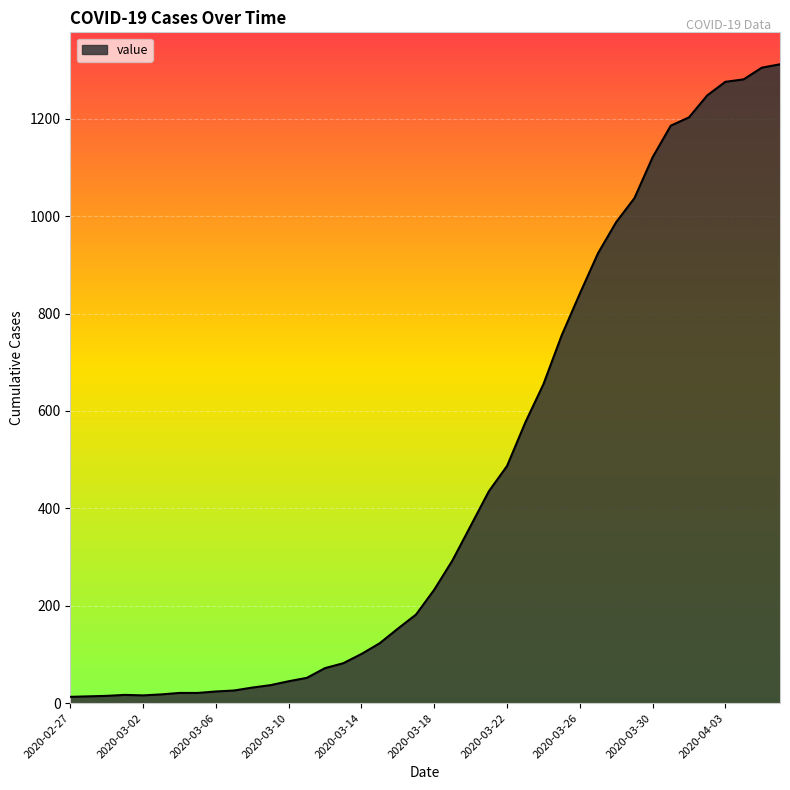

What is the greatest value displayed?

1312